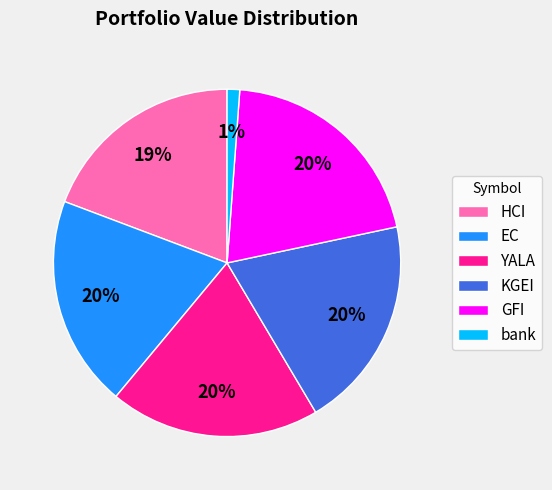

How many segments does this pie chart have?

6